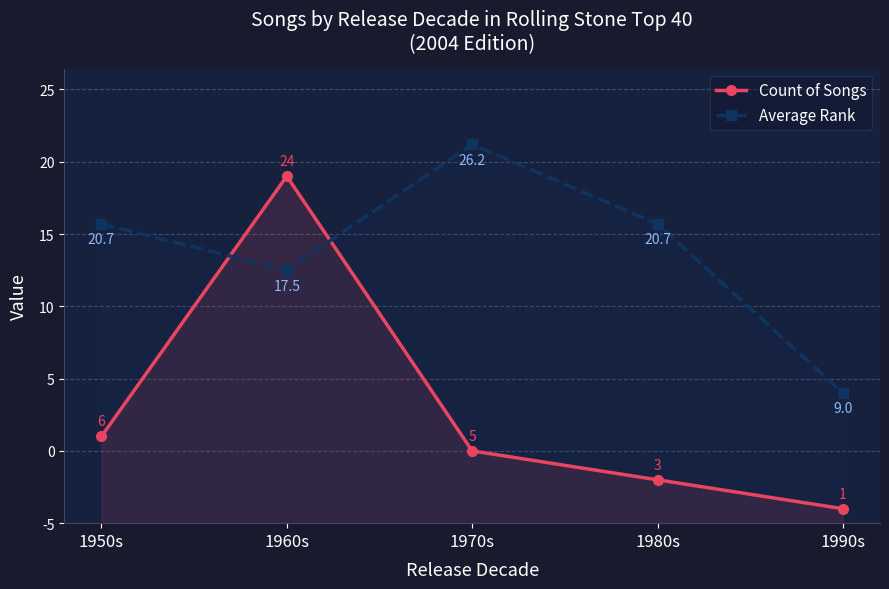

What is the label of the 5th point from the left?

1990s